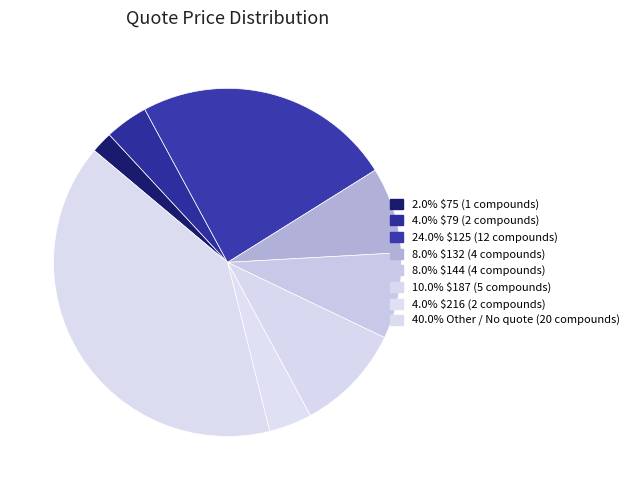

How many slices are in this pie chart?

8